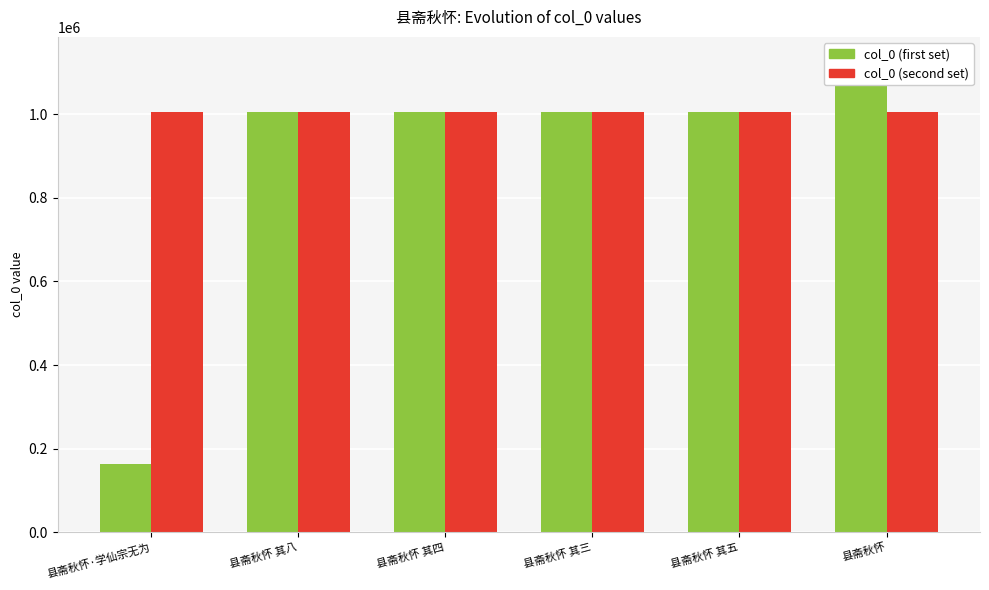

The col_0 (first set) series shows 1004064 at 县斋秋怀 其八. True or false?

True